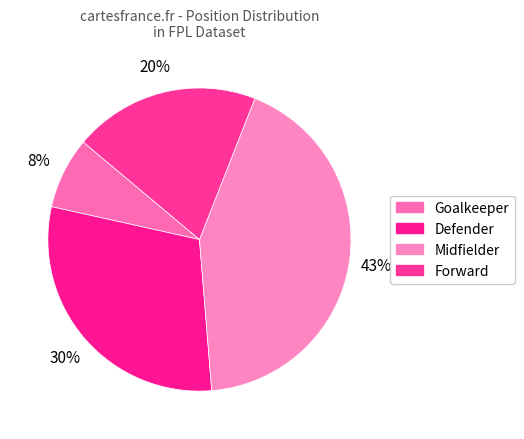

To the nearest percent, what is the combined percentage of Defender and Forward?

50%